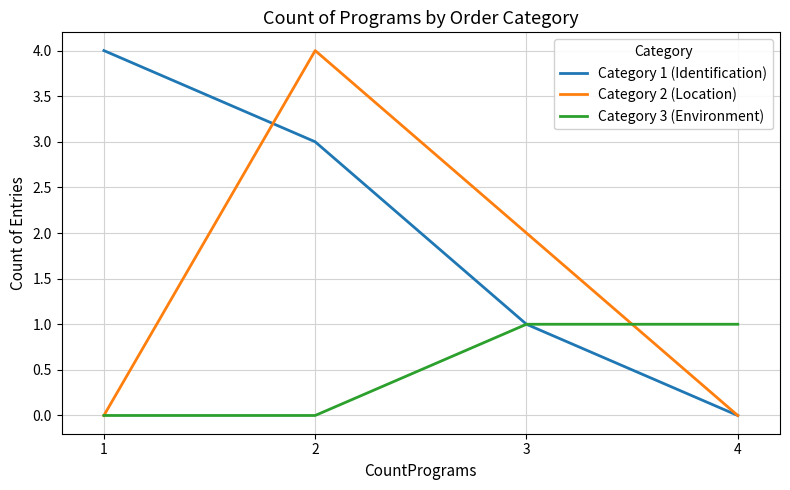

Count the number of categories in the chart.

4